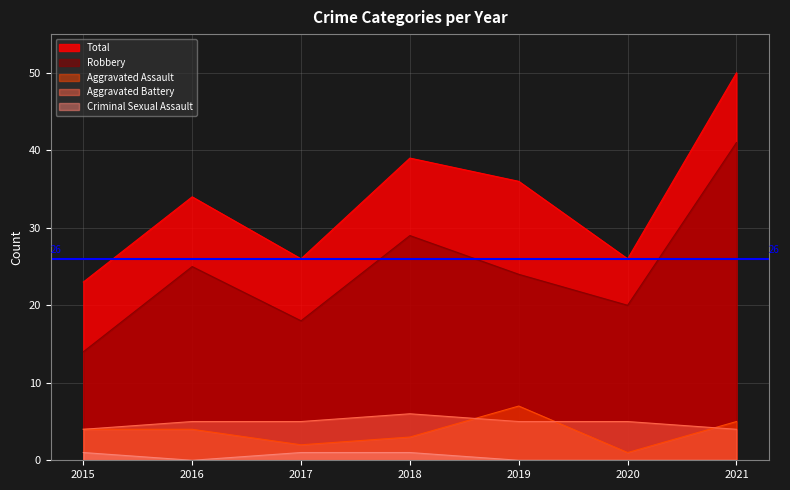

What value does the Aggravated Battery series have at 2016?

5